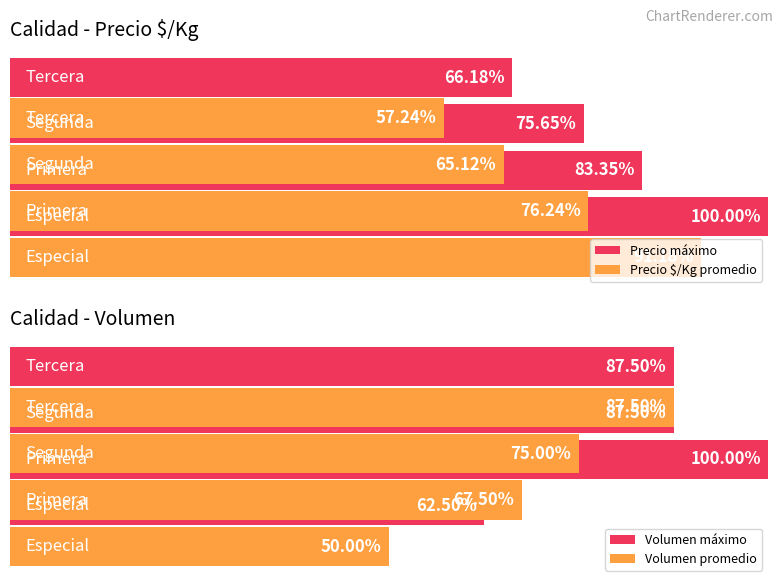

What are all the series names shown in the legend?

Precio máximo, Precio $/Kg promedio, Volumen máximo, Volumen promedio